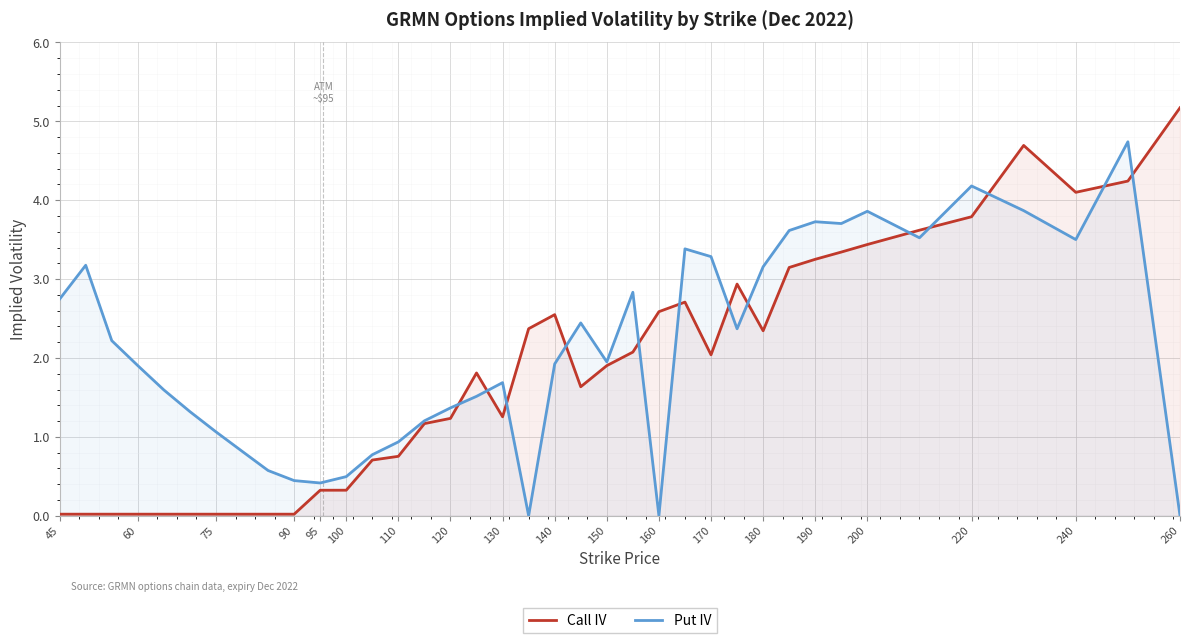

What value does the Put IV series have at 190?

3.7